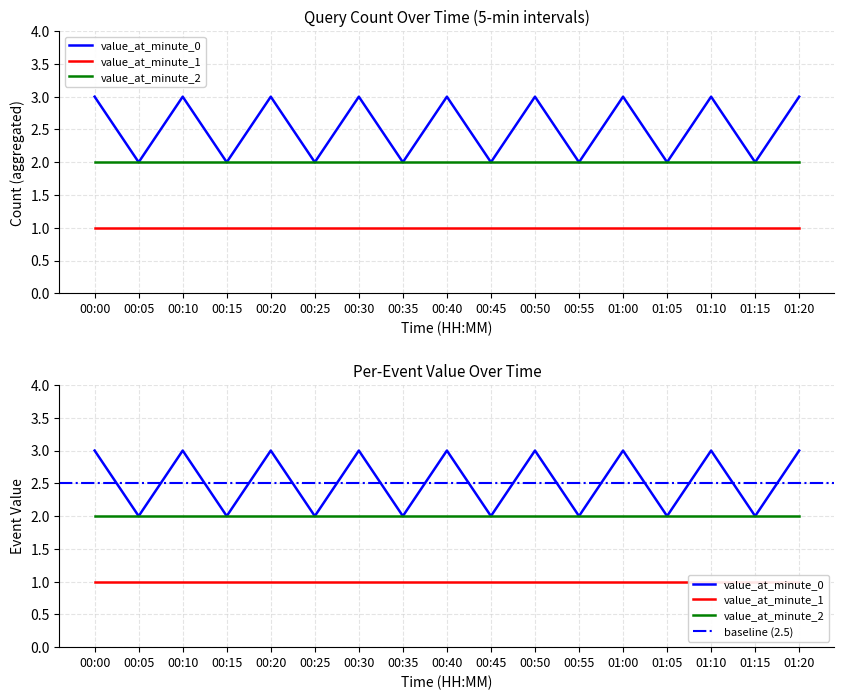

How many value_at_minute_0 values are between 2 and 3?

17